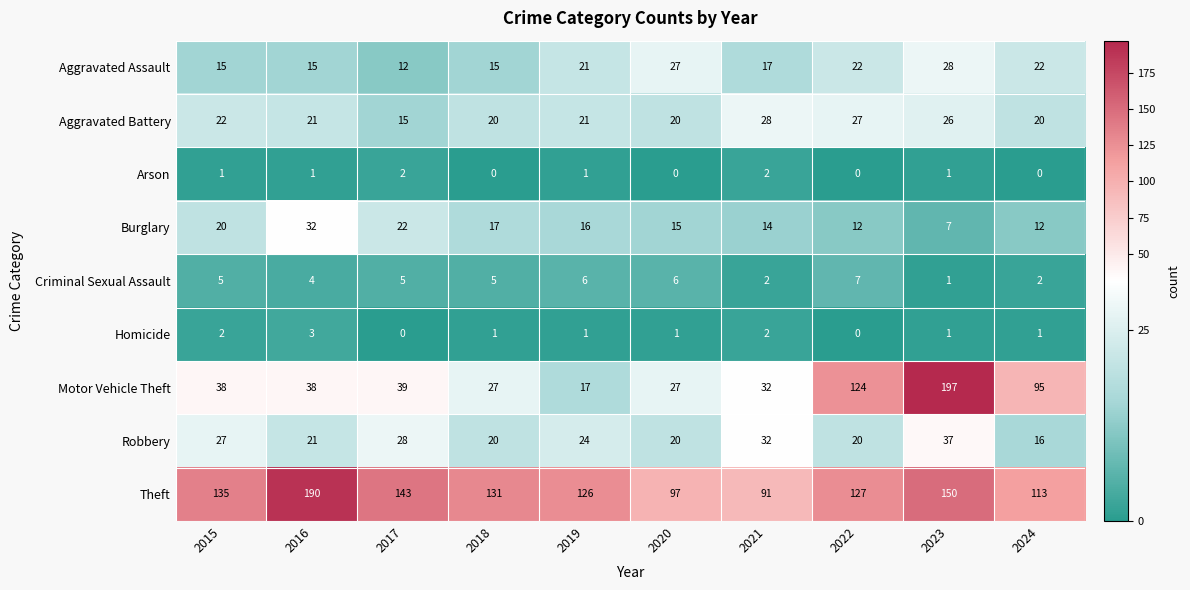

What is the difference between the second highest and second lowest values in the Theft series?

53